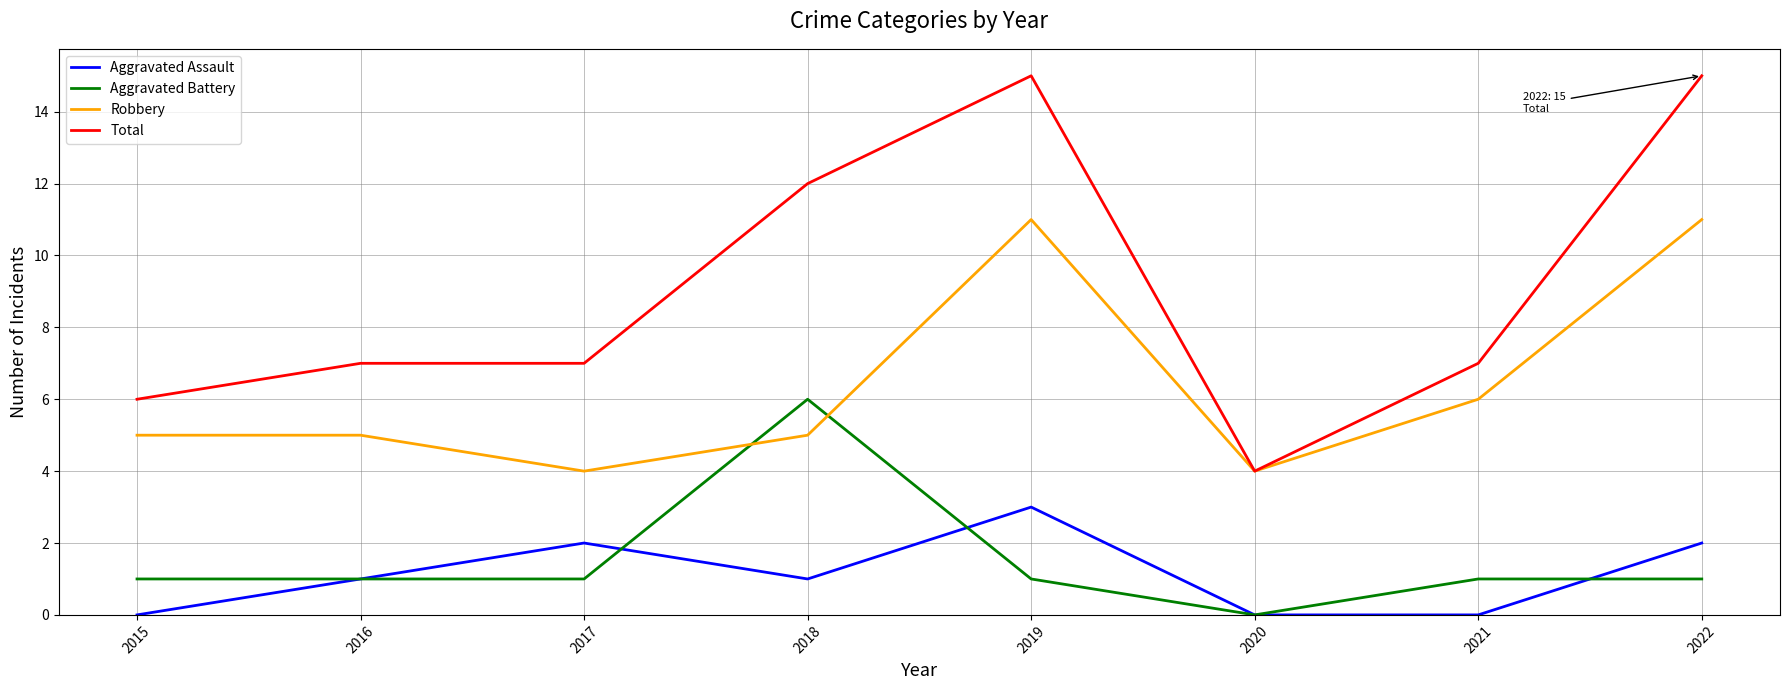

What is the sum of all Aggravated Assault values?

9